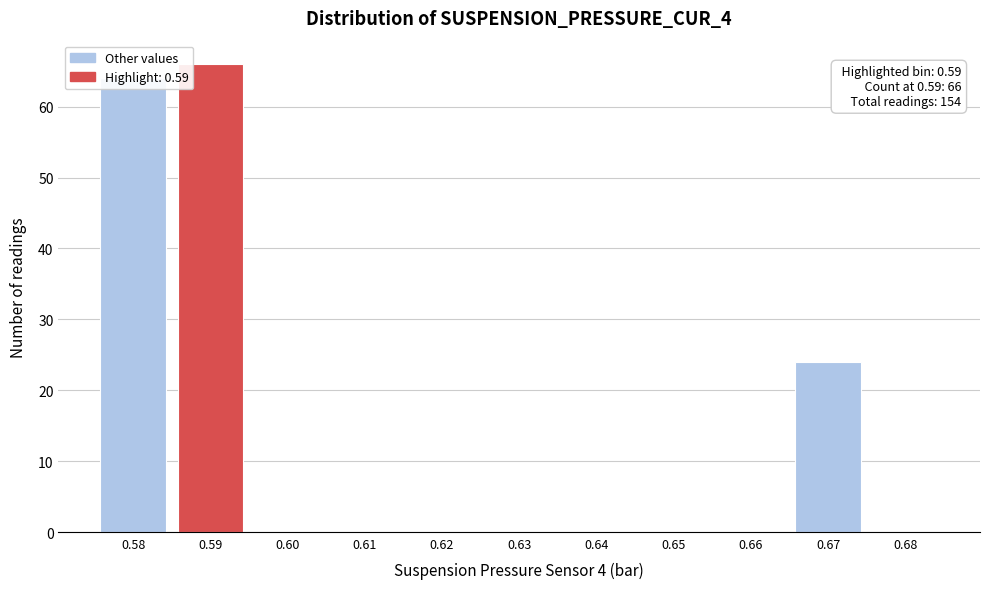

Over which range of the x-axis is the bar tallest?

0.585 to 0.595